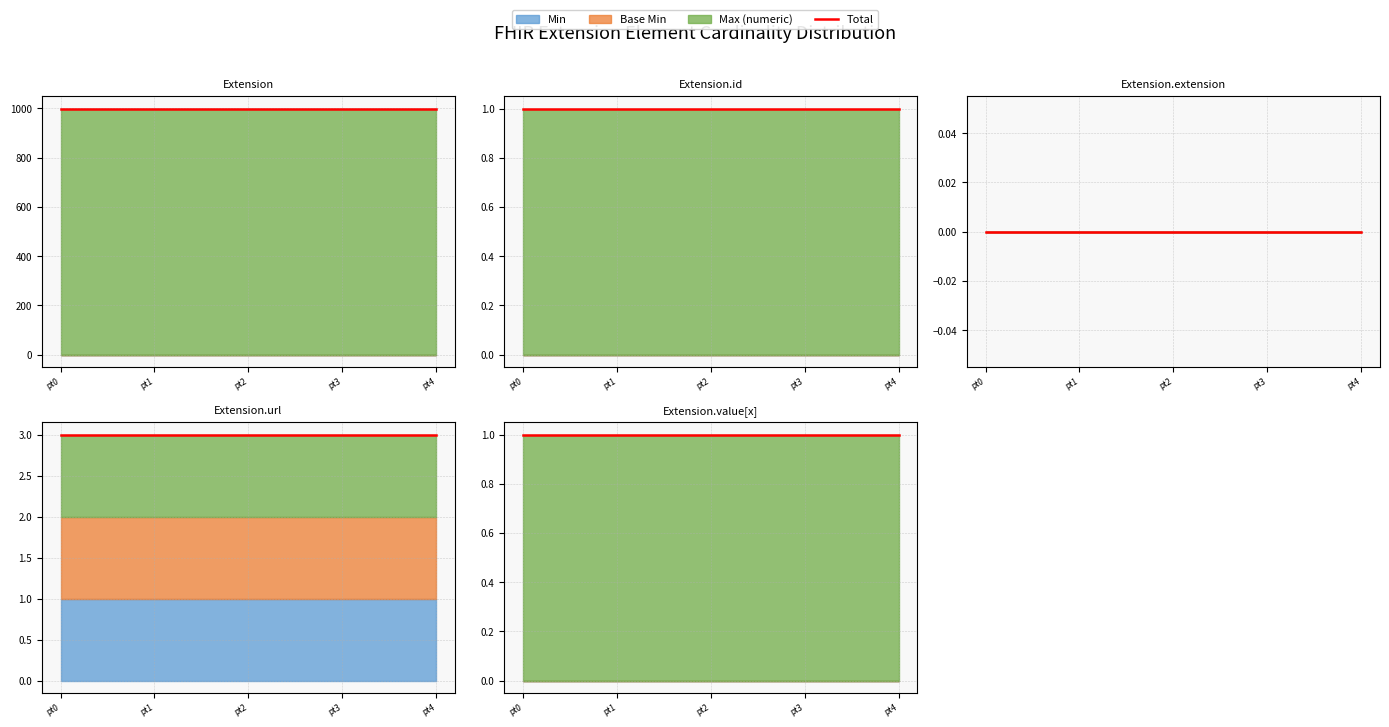

The value of Min at Extension is 0. True or false?

True